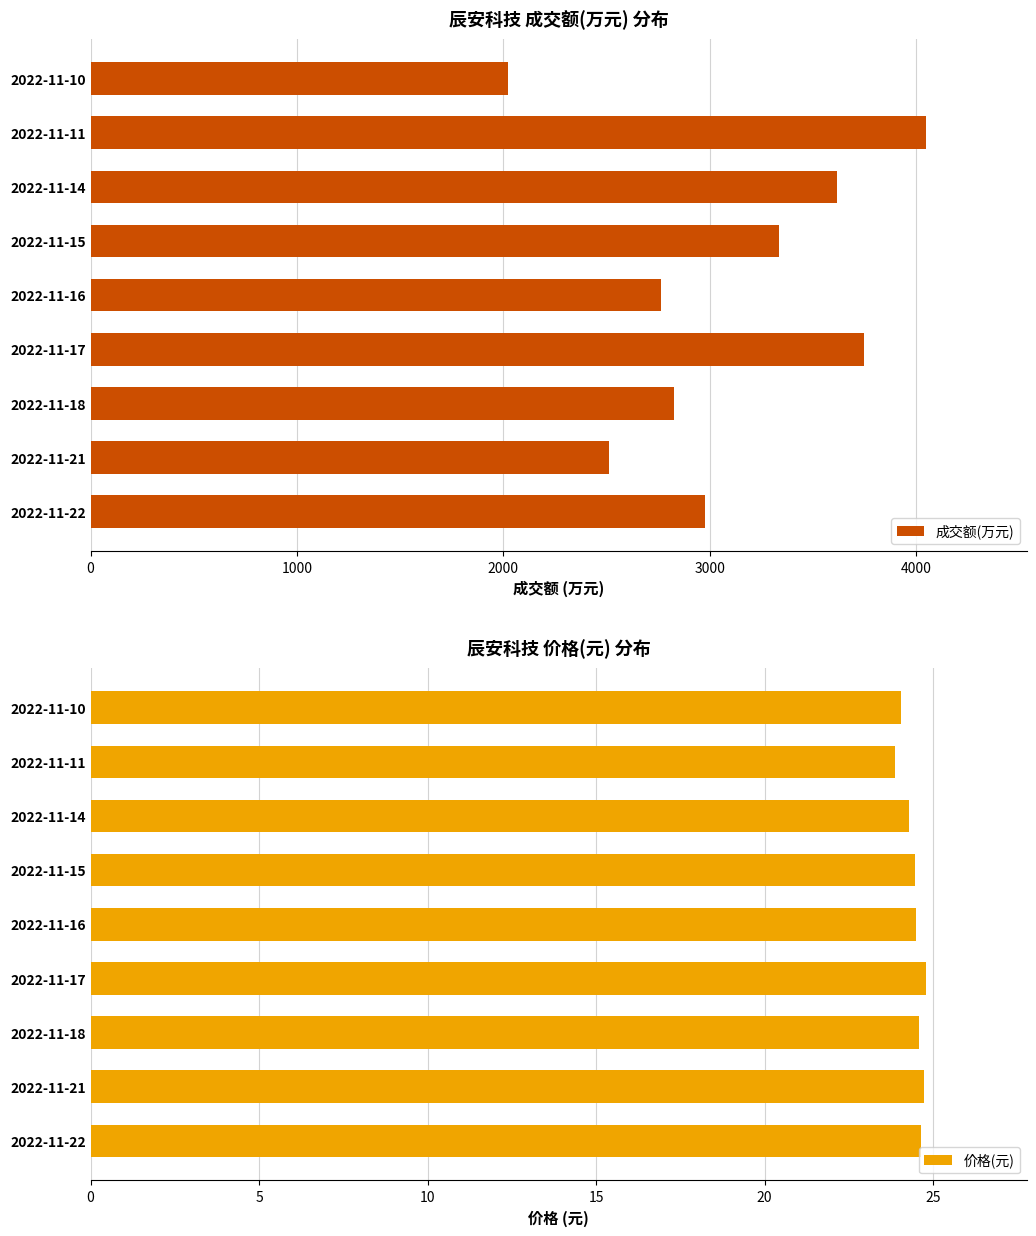

What is the lowest value of the 成交额(万元) series?

2023